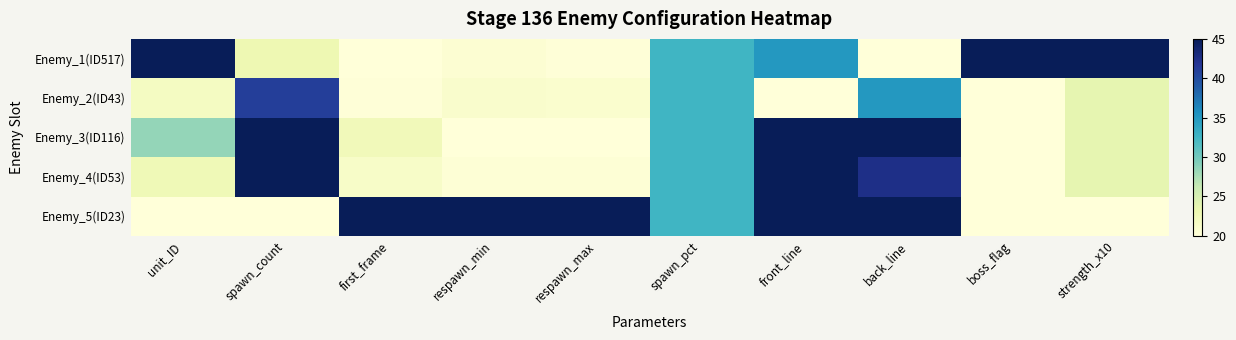

Which series has the largest total across all categories?

Enemy_5(ID23)